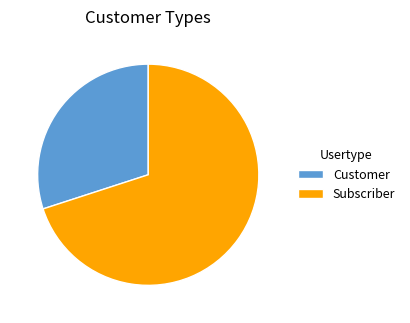

What is the ratio of the value at Subscriber to the value at Customer?

2.3